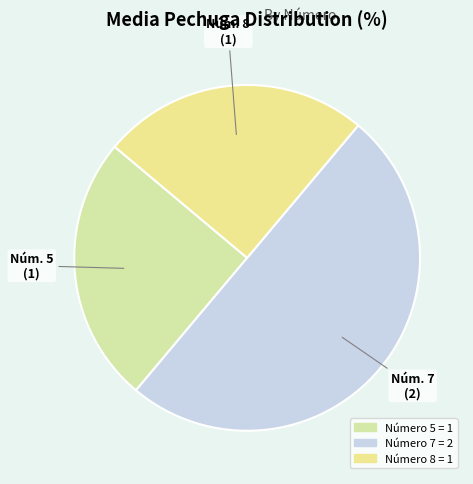

Count the number of slices in the pie.

3